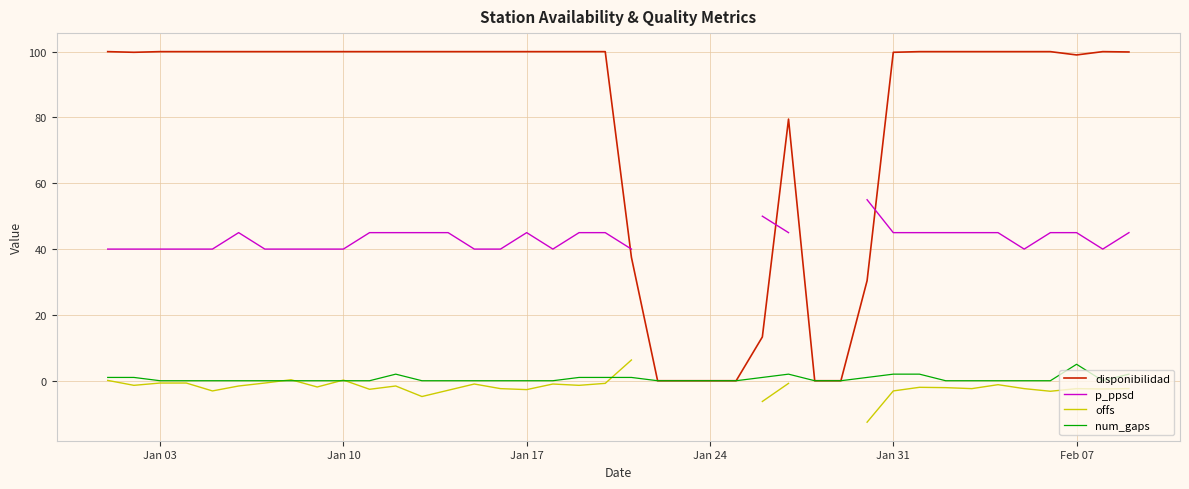

Where does the offs series first go above -1?

Jan 03